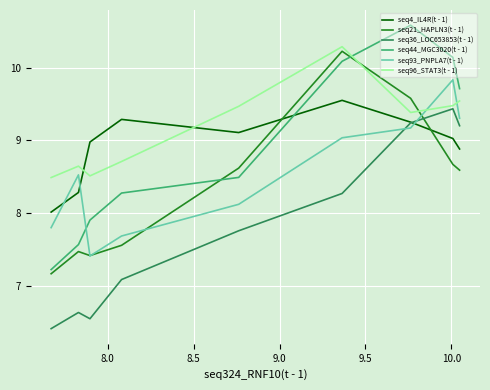

What is the spread (max minus min) of values at 8.5?

1.4